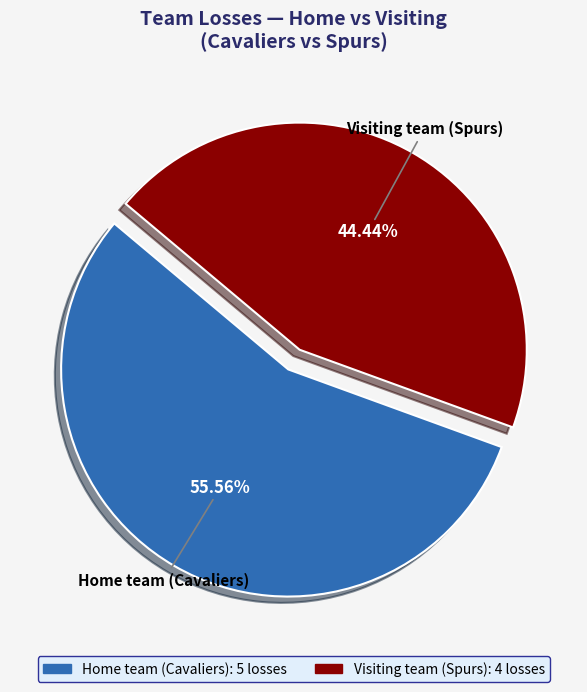

How many slices are in this pie chart?

2